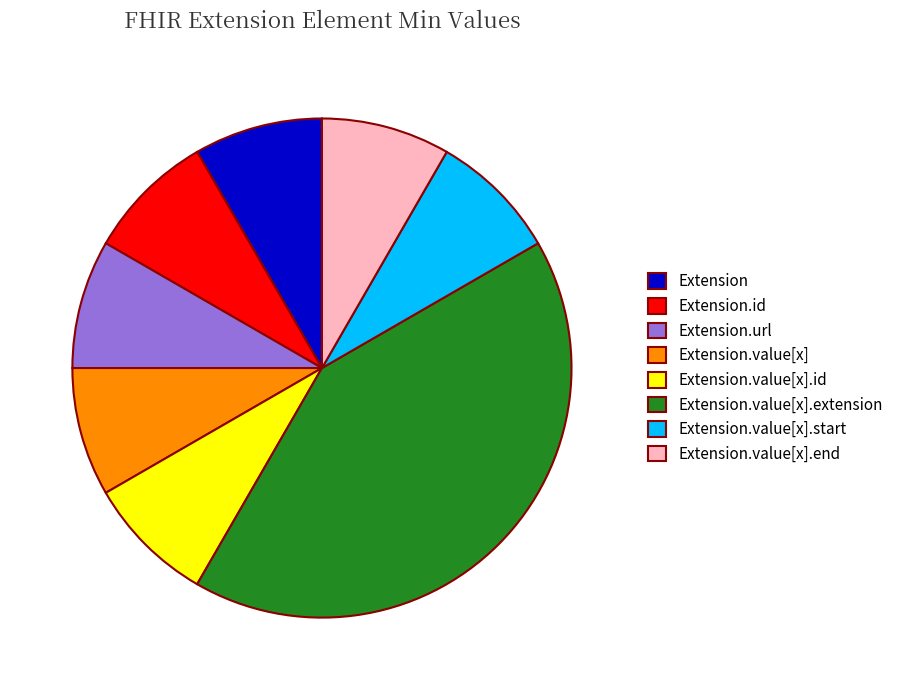

Is it true that Extension.value[x].extension is 48% of the pie?

False